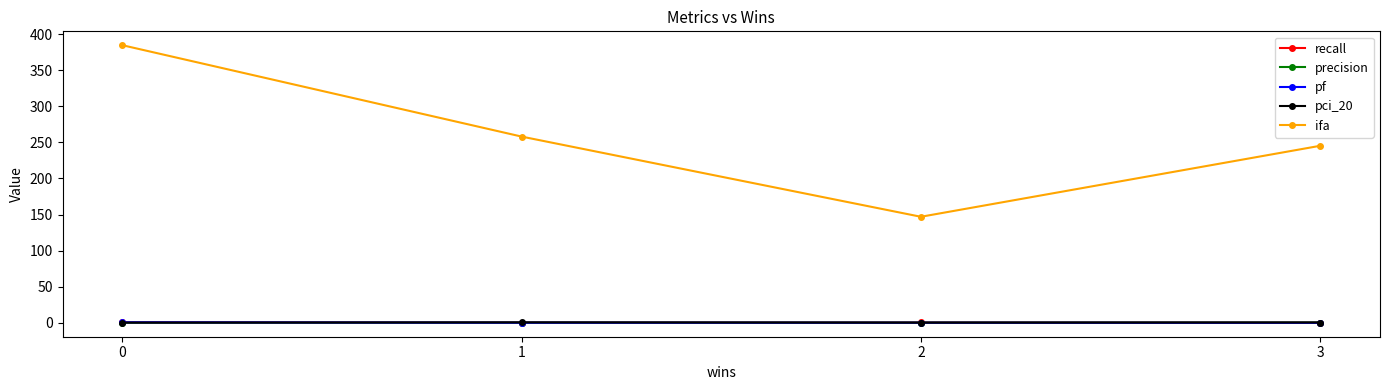

What is the spread (max minus min) of values at 2?

146.7